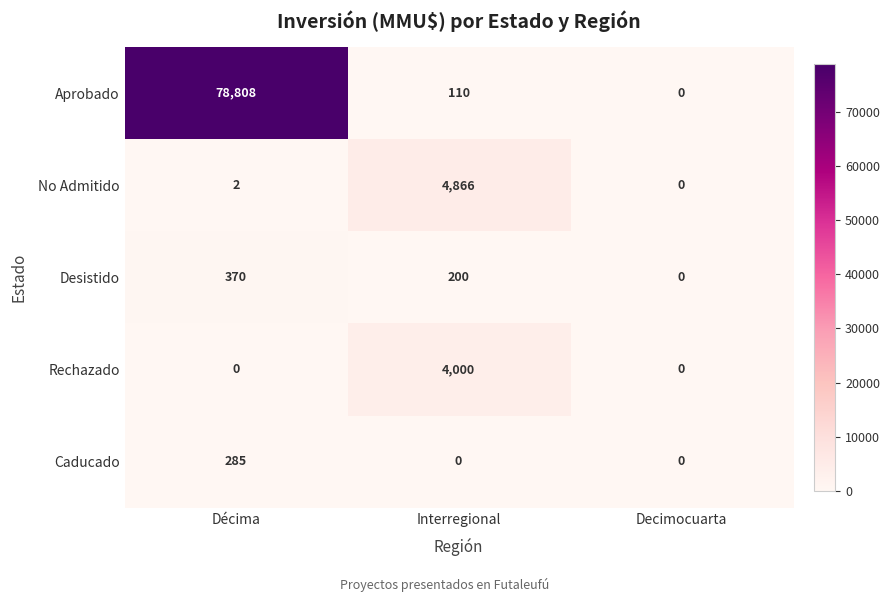

At which category does the chart reach its peak across all series?

Décima